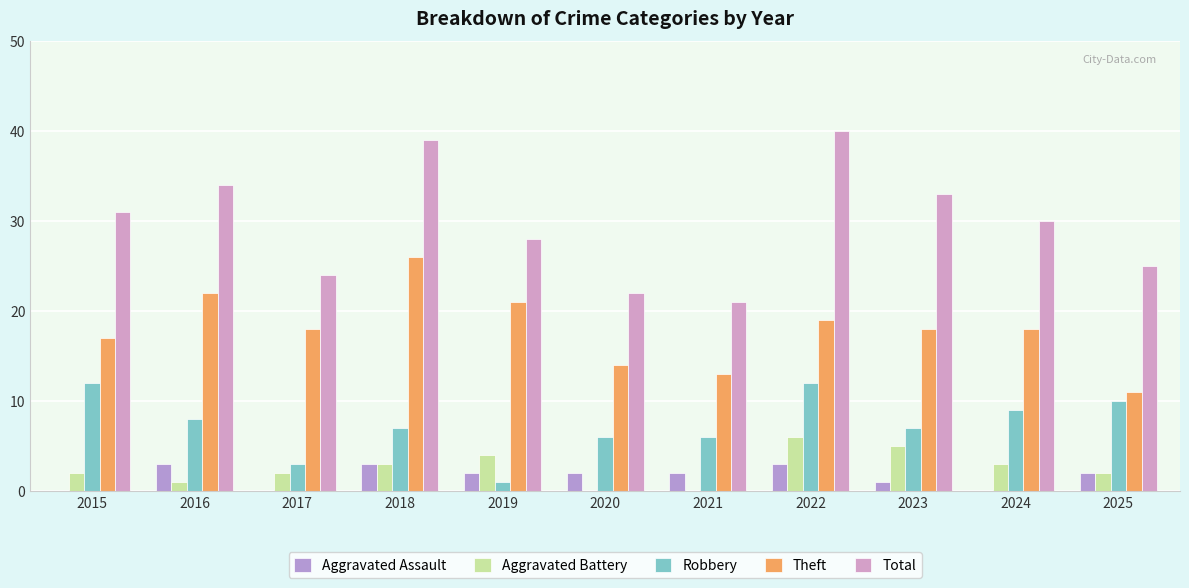

Rank the series at 2018 from highest to lowest value.

Total, Theft, Robbery, Aggravated Assault, Aggravated Battery